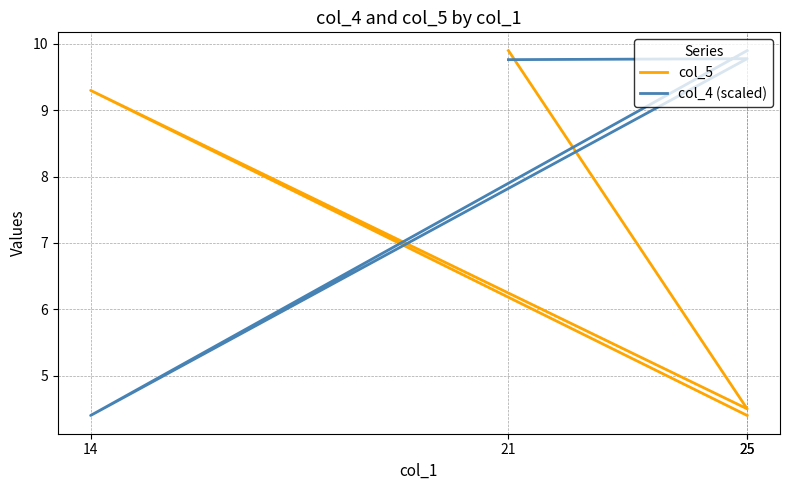

What is the average value of the col_5 series?

7.0